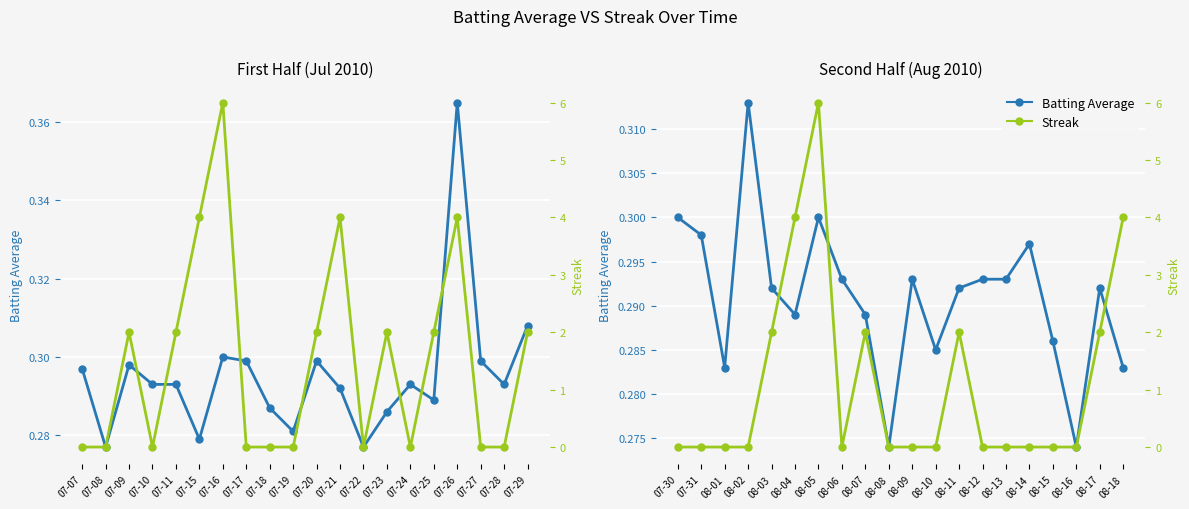

The Batting Average1 series shows 0.3 at 07-08. True or false?

True